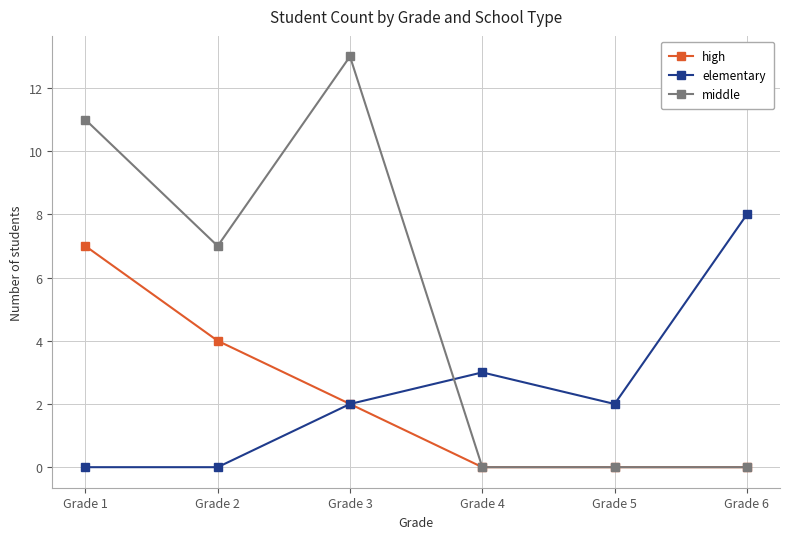

What is the approximate value of middle at Grade 3?

13